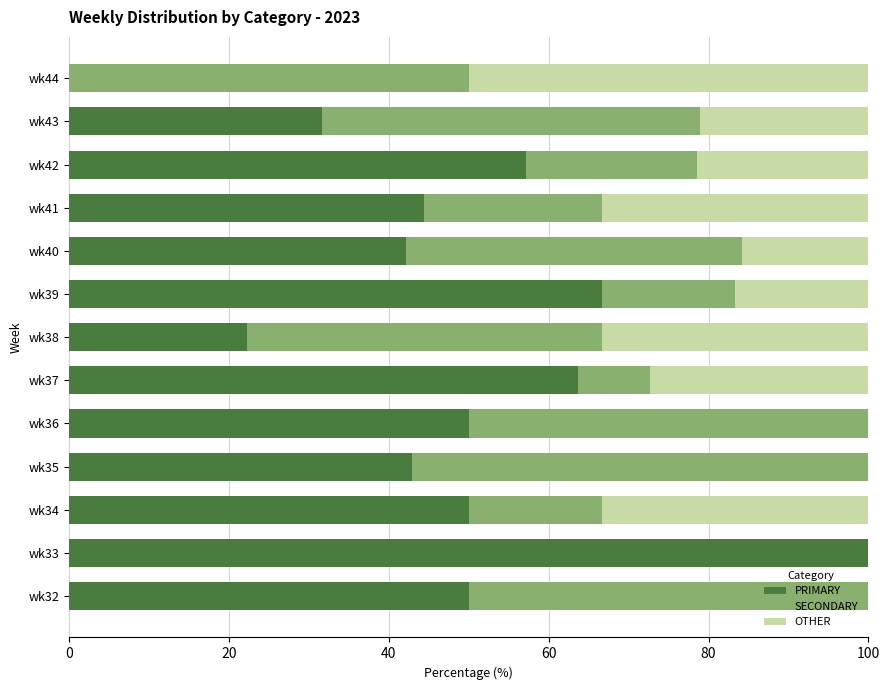

At which label does PRIMARY reach its peak?

wk33